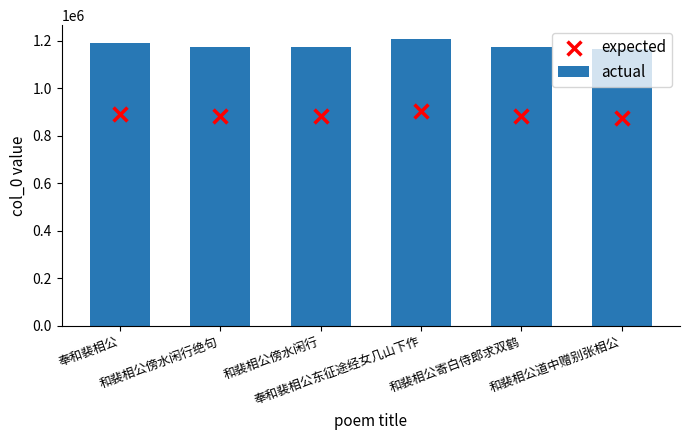

Which series has the largest Y range (max minus min)?

actual